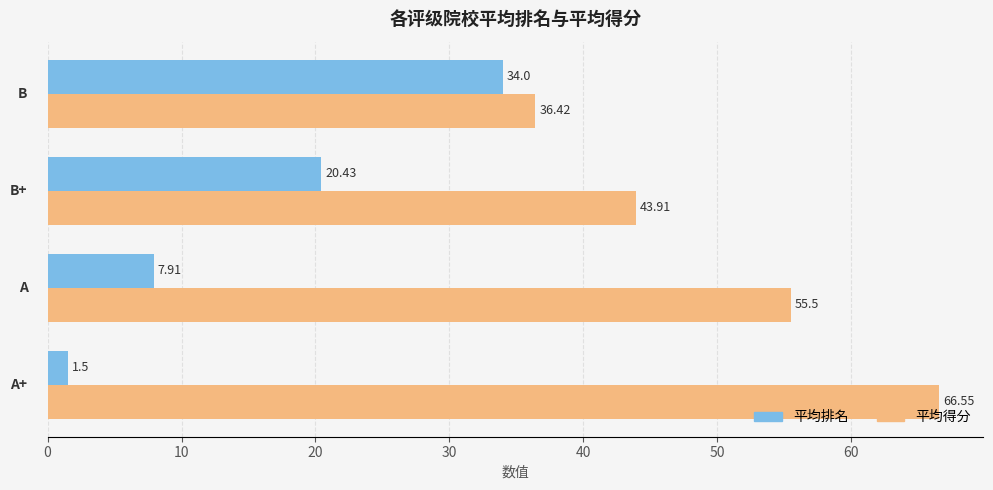

Which series has the largest total across all categories?

平均得分